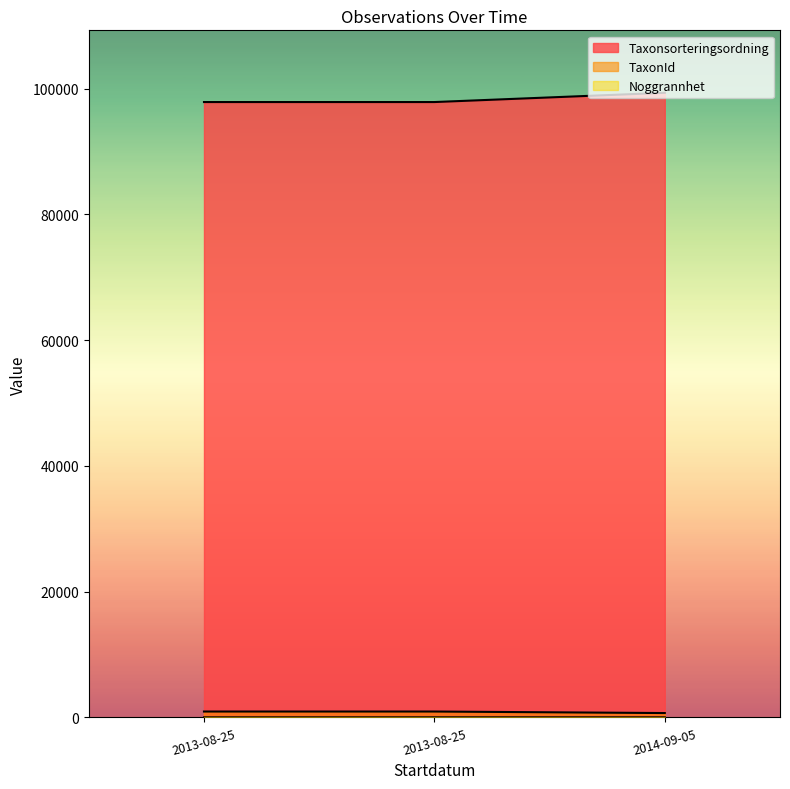

How many lines are shown in the chart?

3